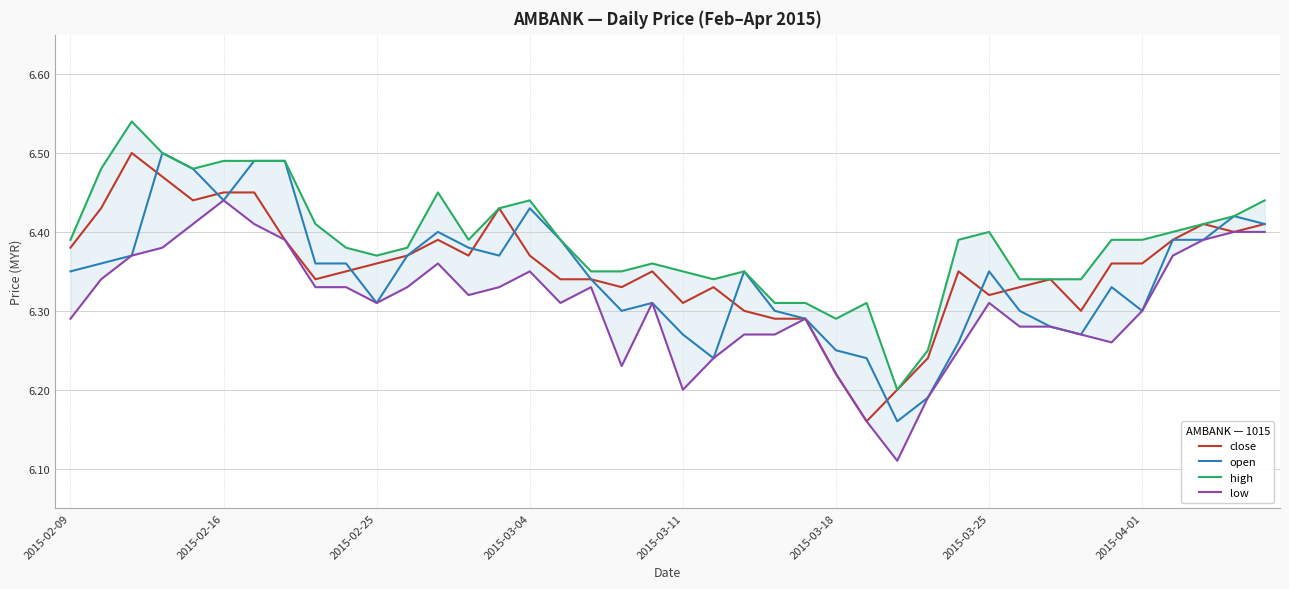

List the series in order of their peak value, highest first.

high, close, open, low